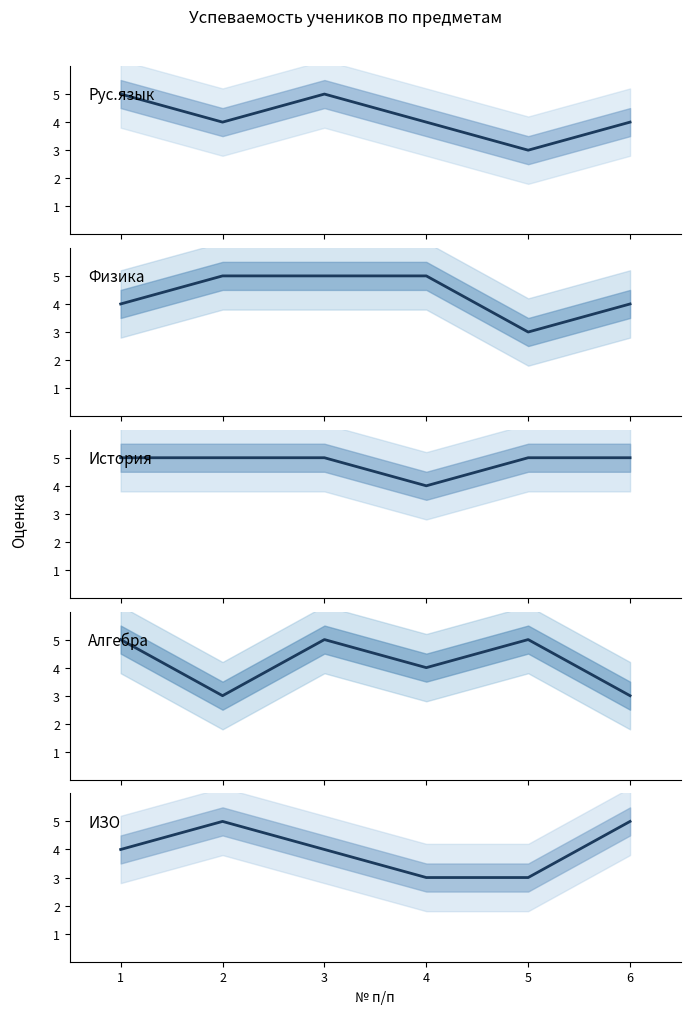

Where does the ИЗО series first go above 4?

2